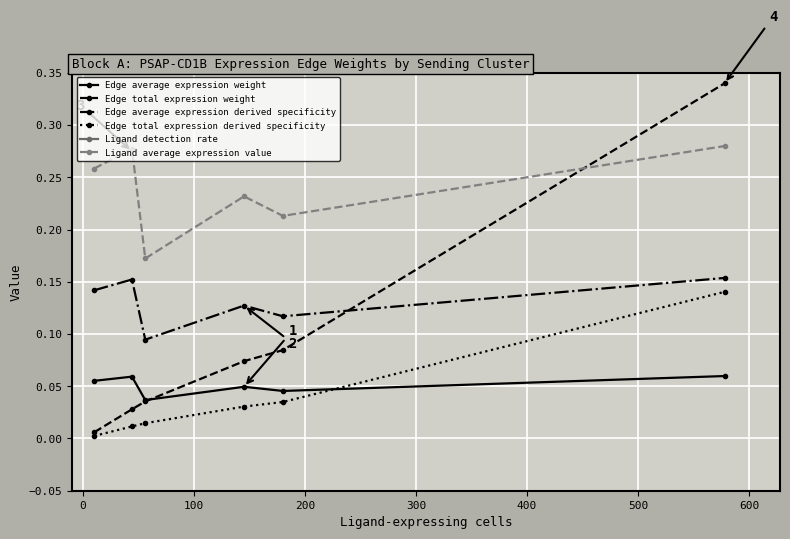

How many times do Edge average expression derived specificity and Edge total expression weight cross each other?

1